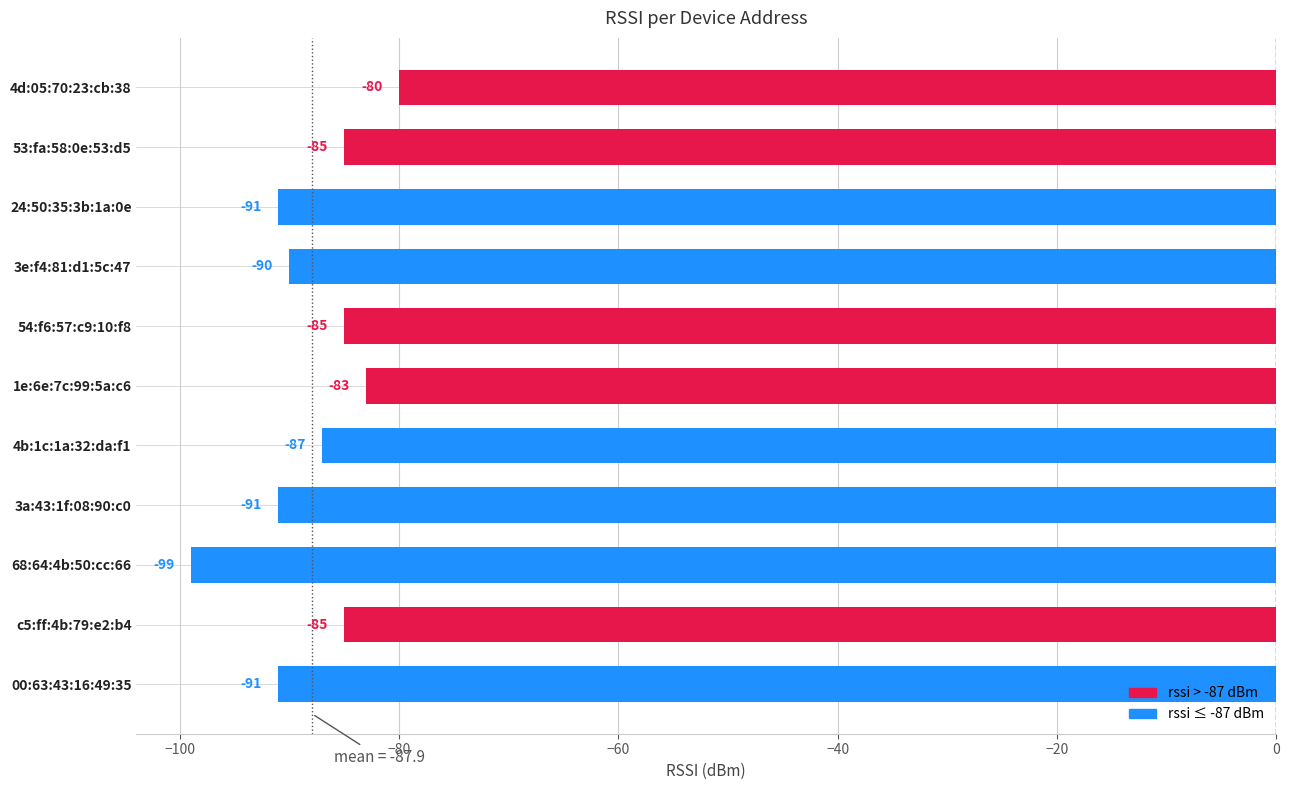

Reading bottom to top, list all the values displayed in this chart.

-91	-85	-99	-91	-87	-83	-85	-90	-91	-85	-80